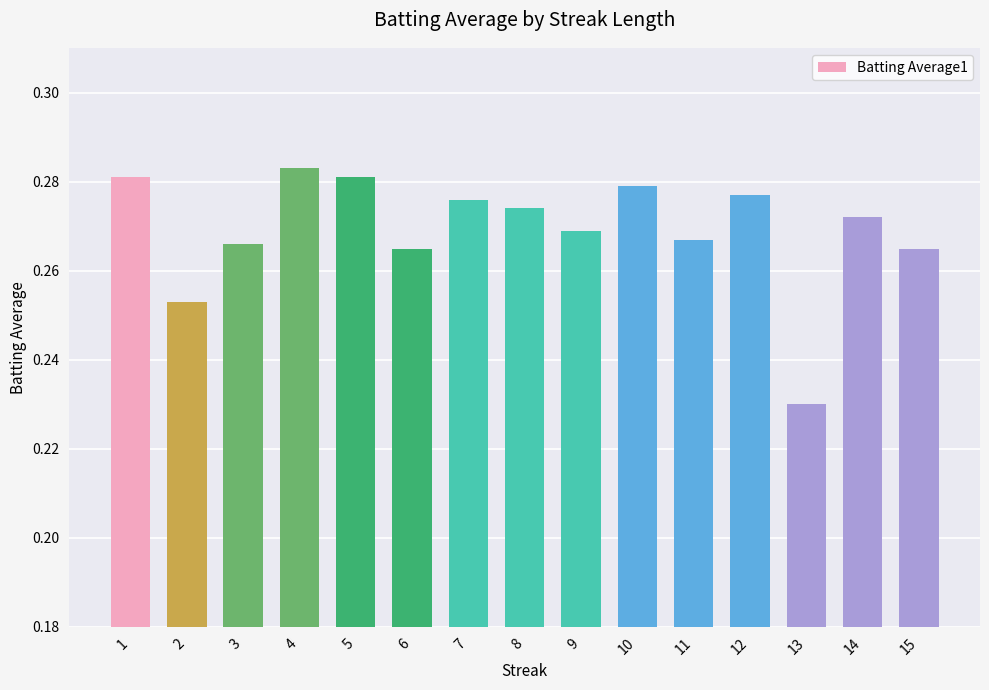

What is the sum of all values?

4.0